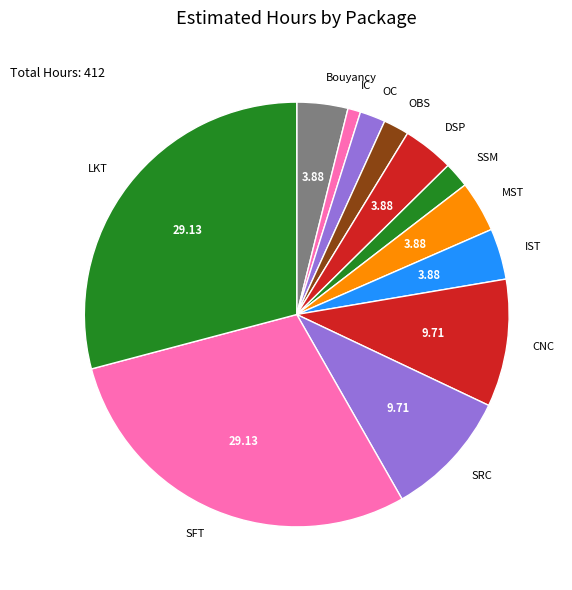

Which has a higher value, MST or CNC?

CNC